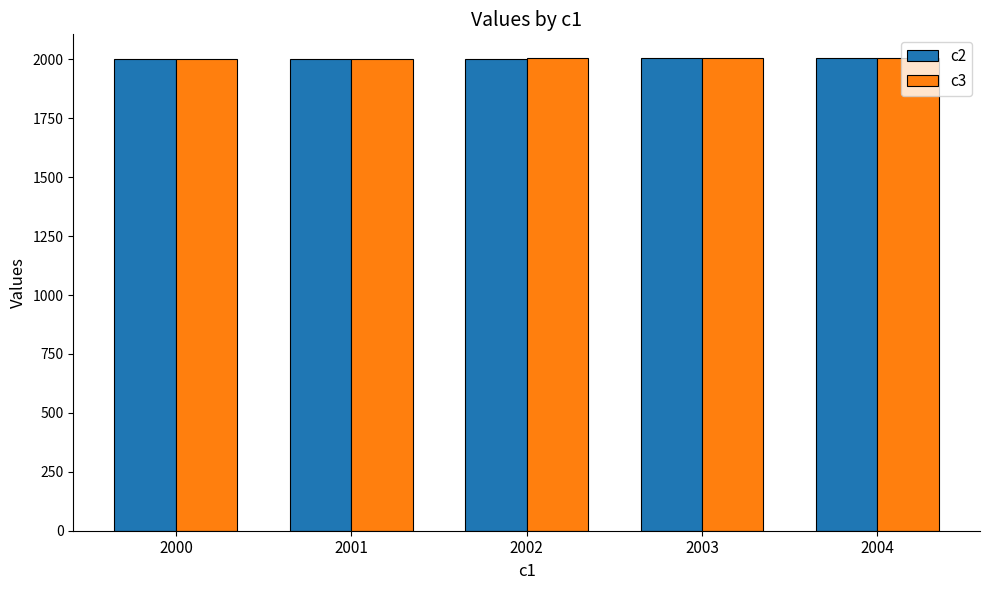

What is the sum of the c2 values at 2003 and 2001?

4006